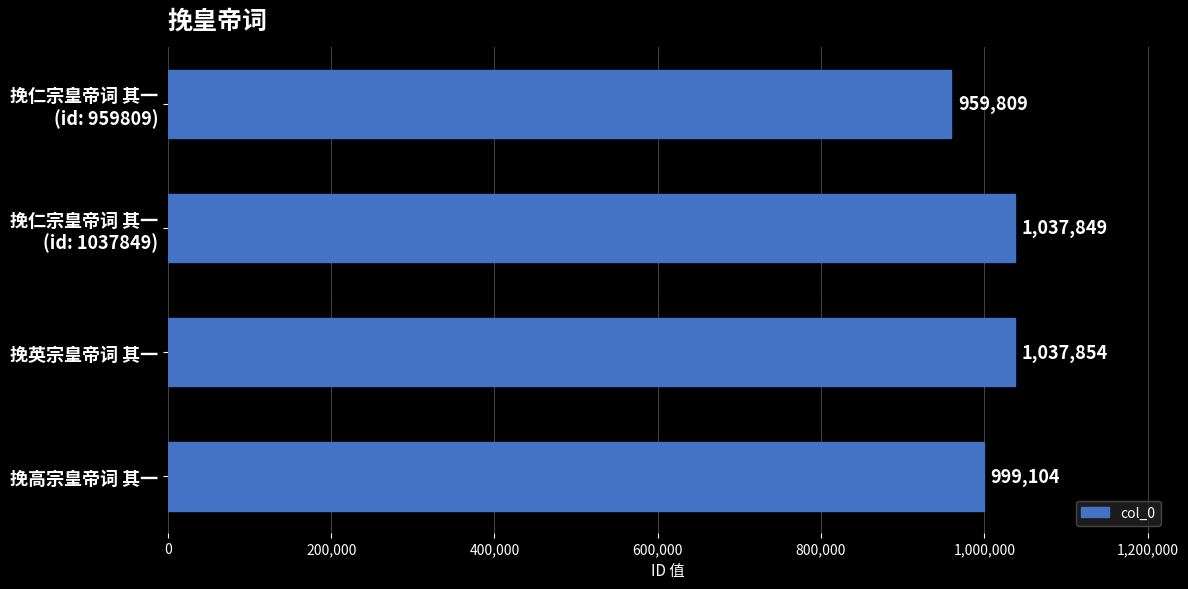

How many distinct data groups are displayed?

1